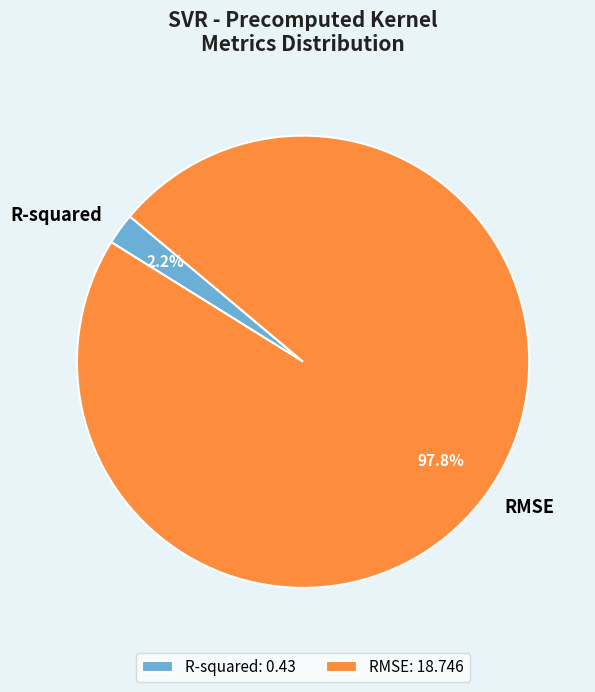

To the nearest percent, what is the difference between the largest and smallest slice percentages?

96%